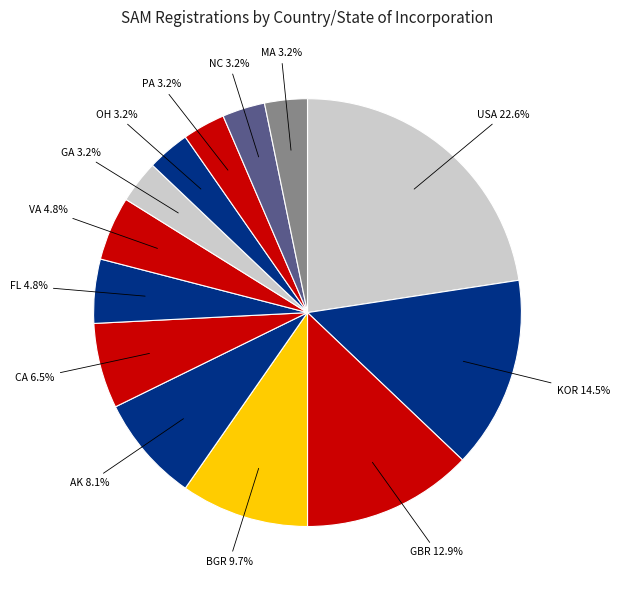

Combined, do FL and PA account for over 50%?

No